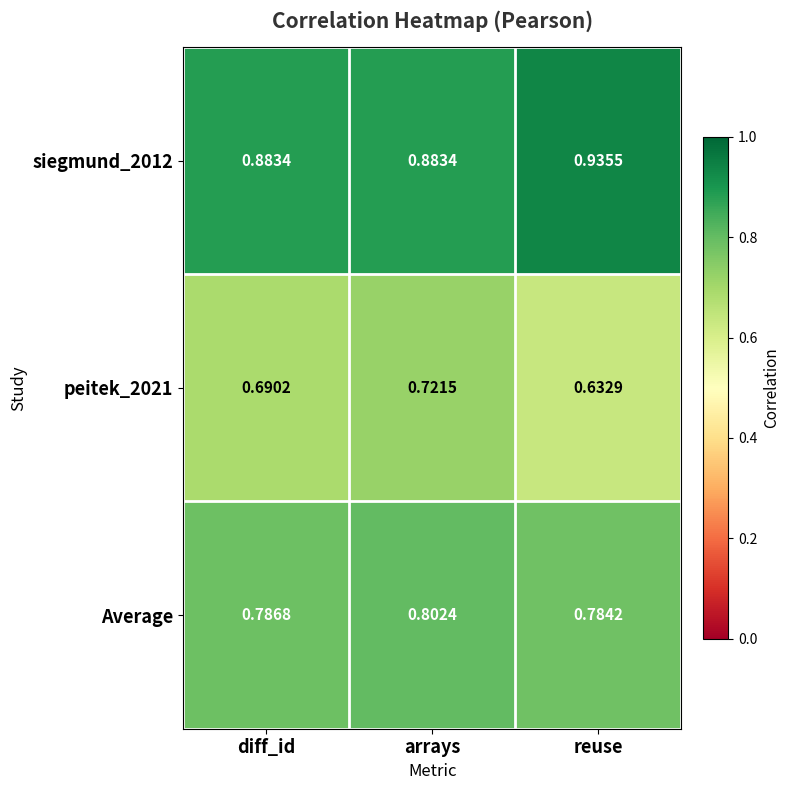

Rank the categories by peitek_2021 value from highest to lowest.

arrays, diff_id, reuse